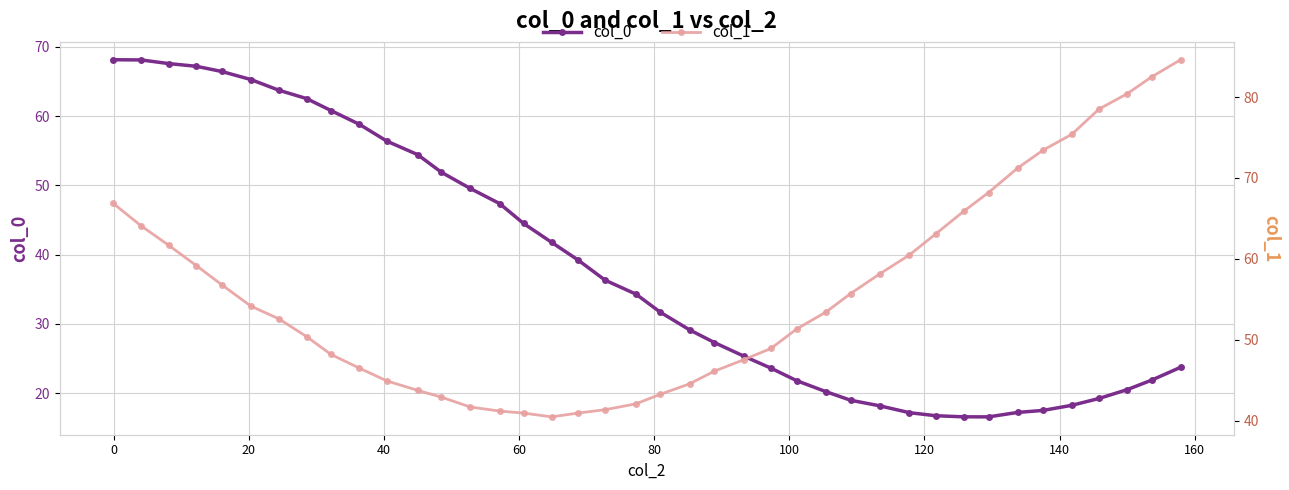

What is the value of the col_0 point at the 26th from the left?

21.8